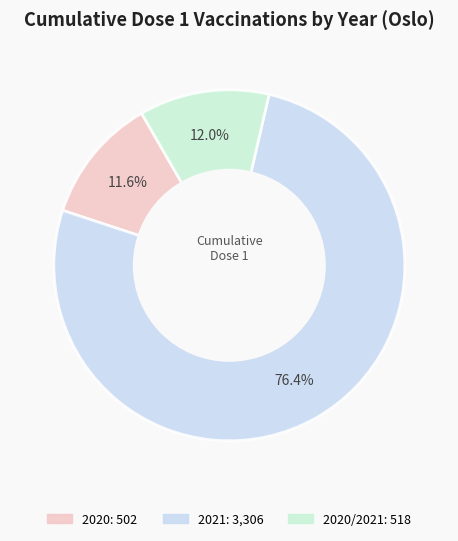

Is there any slice that represents more than half of the pie?

Yes